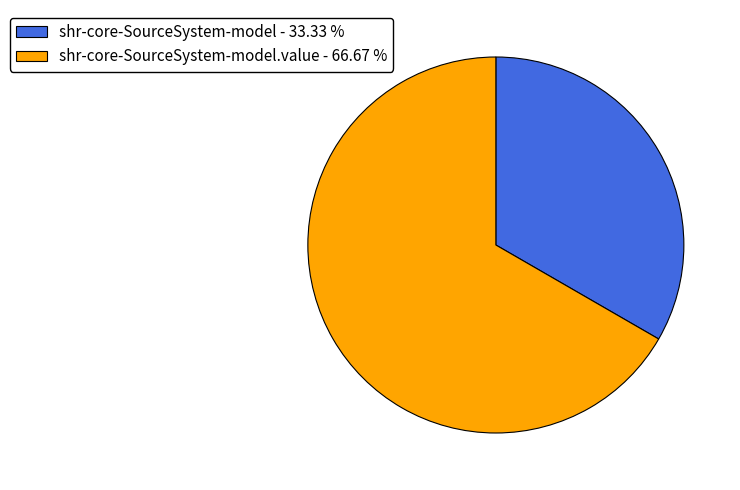

Between shr-core-SourceSystem-model.value - 66.67 % and shr-core-SourceSystem-model - 33.33 %, which is larger?

shr-core-SourceSystem-model.value - 66.67 %